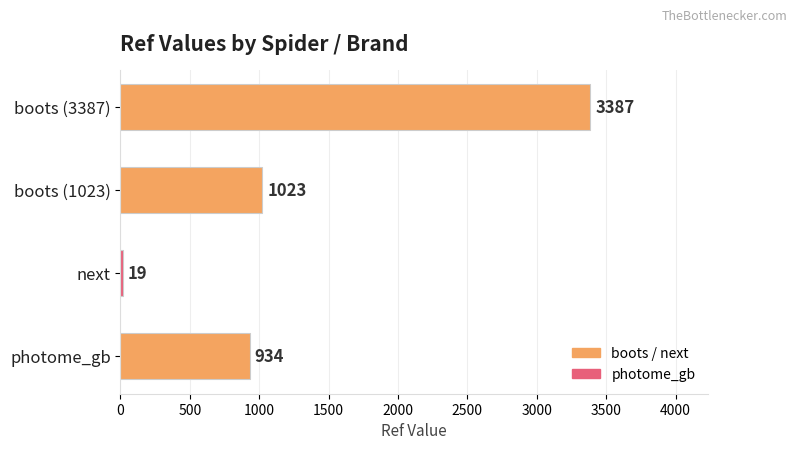

The value at boots (3387) is 3387. True or false?

True